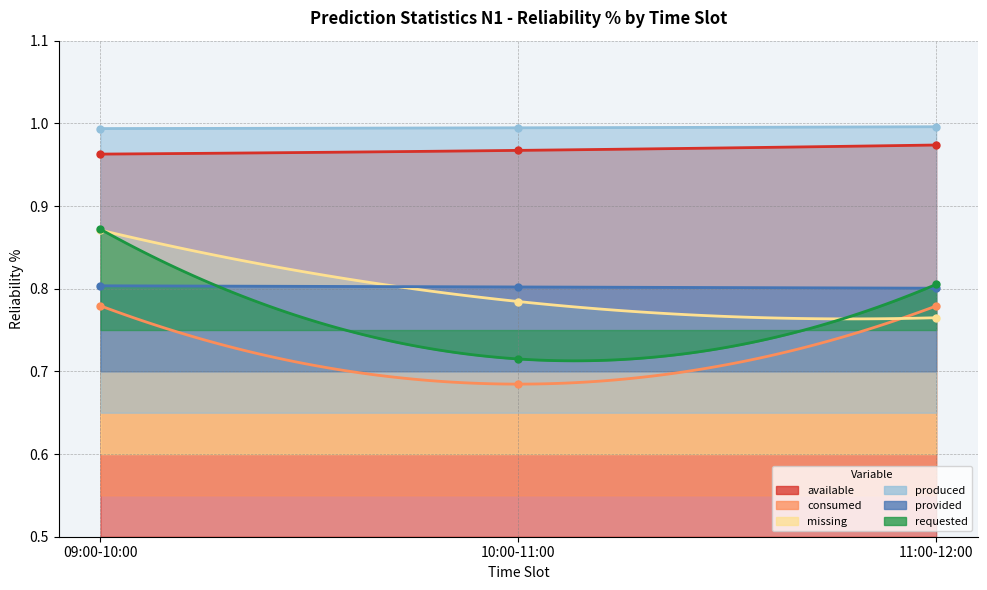

What is the average value of the requested series?

0.8